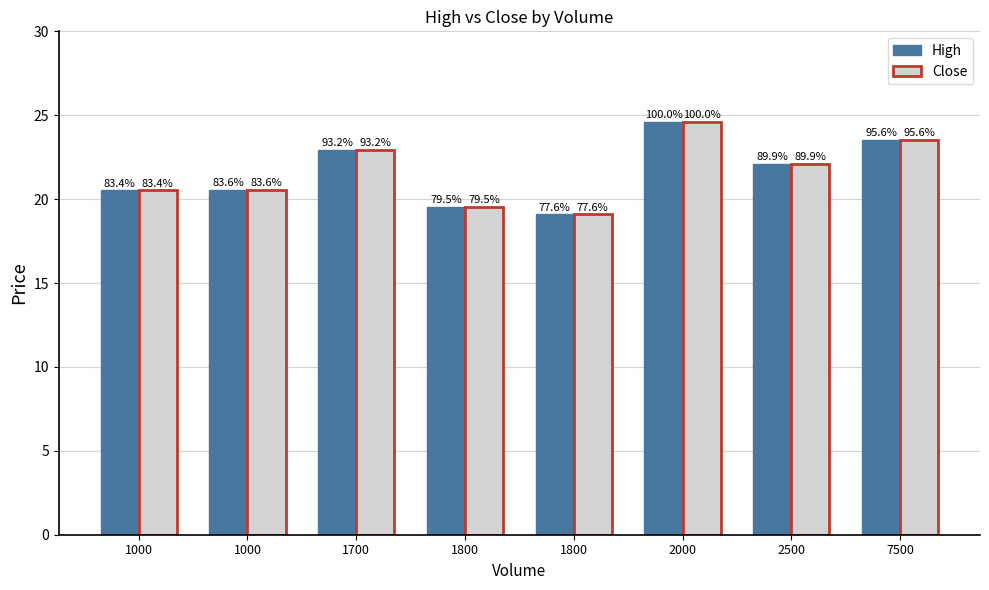

Does the chart contain stacked bars?

No